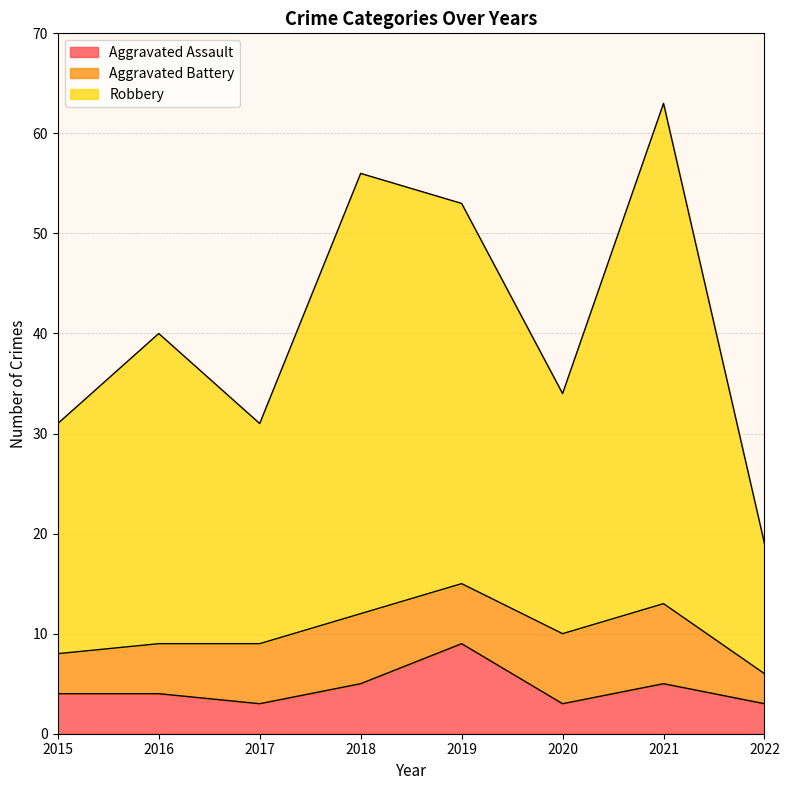

What is the total value across all series at 2018?

56